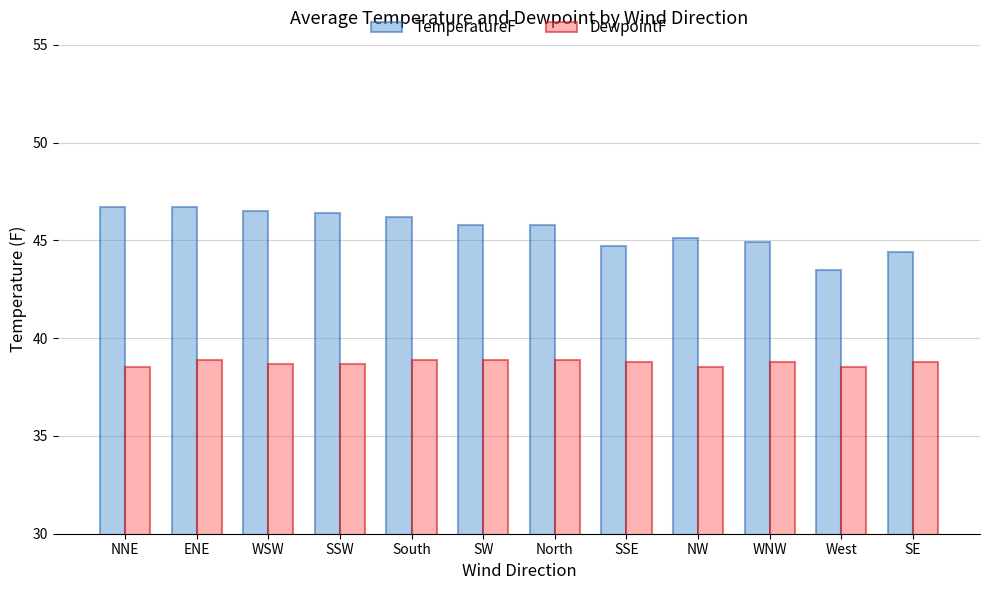

List the series in order of their peak value, lowest first.

DewpointF, TemperatureF